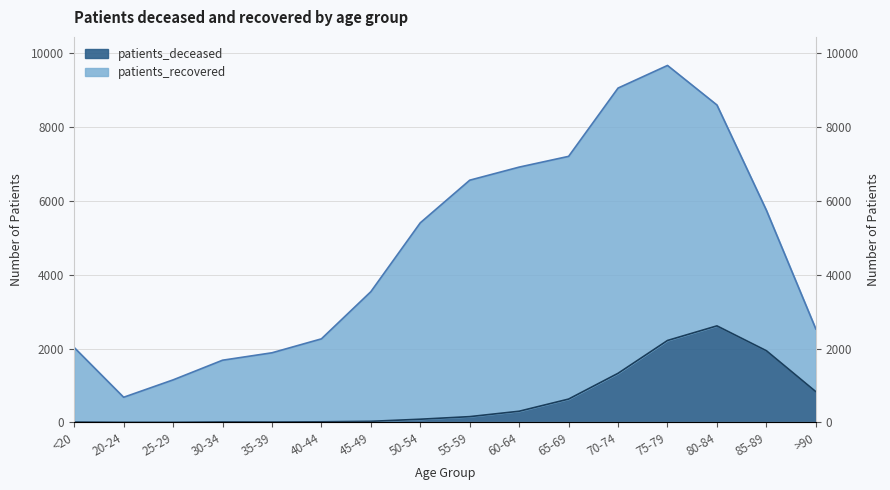

At which label does the data first exceed 157?

60-64